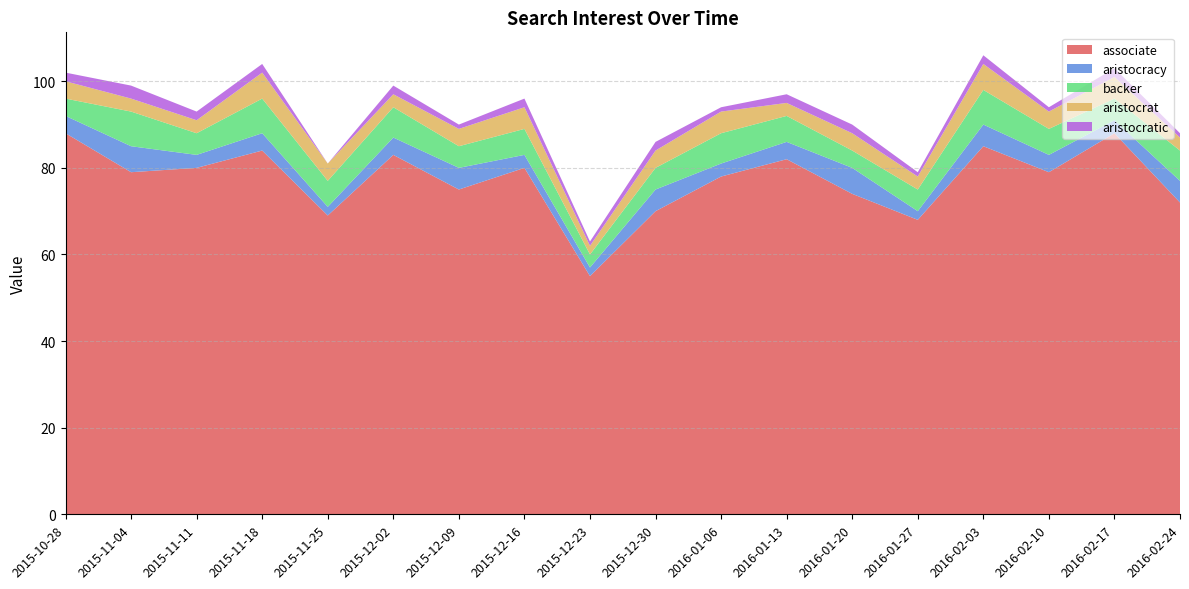

Reading left to right, what are all the values shown in this chart?

associate: 2015-10-28=88	2015-11-04=79	2015-11-11=80	2015-11-18=84	2015-11-25=69	2015-12-02=83	2015-12-09=75	2015-12-16=80	2015-12-23=55	2015-12-30=70	2016-01-06=78	2016-01-13=82	2016-01-20=74	2016-01-27=68	2016-02-03=85	2016-02-10=79	2016-02-17=88	2016-02-24=72
aristocracy: 2015-10-28=4	2015-11-04=6	2015-11-11=3	2015-11-18=4	2015-11-25=2	2015-12-02=4	2015-12-09=5	2015-12-16=3	2015-12-23=2	2015-12-30=5	2016-01-06=3	2016-01-13=4	2016-01-20=6	2016-01-27=2	2016-02-03=5	2016-02-10=4	2016-02-17=3	2016-02-24=5
backer: 2015-10-28=4	2015-11-04=8	2015-11-11=5	2015-11-18=8	2015-11-25=6	2015-12-02=7	2015-12-09=5	2015-12-16=6	2015-12-23=3	2015-12-30=5	2016-01-06=7	2016-01-13=6	2016-01-20=4	2016-01-27=5	2016-02-03=8	2016-02-10=6	2016-02-17=5	2016-02-24=7
aristocrat: 2015-10-28=4	2015-11-04=3	2015-11-11=3	2015-11-18=6	2015-11-25=4	2015-12-02=3	2015-12-09=4	2015-12-16=5	2015-12-23=2	2015-12-30=4	2016-01-06=5	2016-01-13=3	2016-01-20=4	2016-01-27=3	2016-02-03=6	2016-02-10=4	2016-02-17=5	2016-02-24=3
aristocratic: 2015-10-28=2	2015-11-04=3	2015-11-11=2	2015-11-18=2	2015-11-25=0	2015-12-02=2	2015-12-09=1	2015-12-16=2	2015-12-23=1	2015-12-30=2	2016-01-06=1	2016-01-13=2	2016-01-20=2	2016-01-27=1	2016-02-03=2	2016-02-10=1	2016-02-17=2	2016-02-24=1